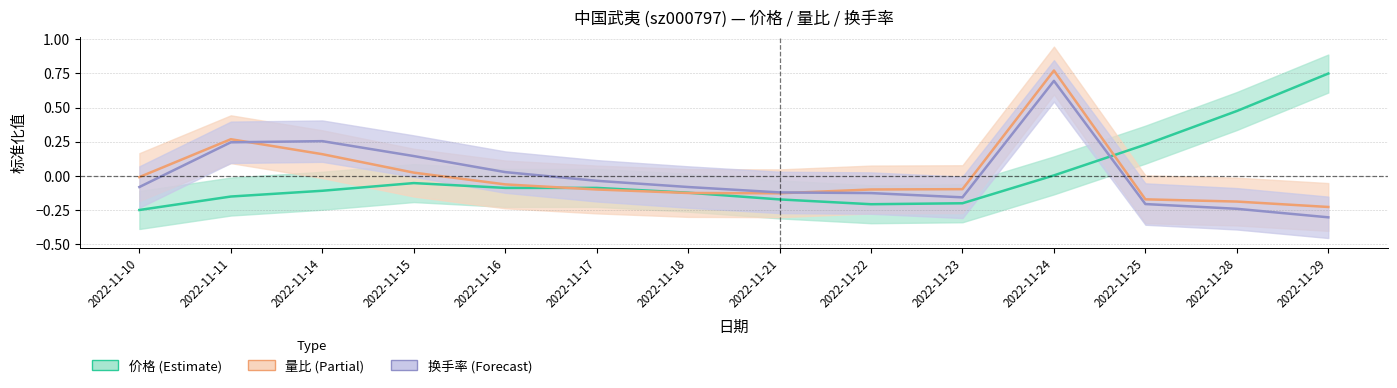

How many data points in 量比 are less than 0?

10